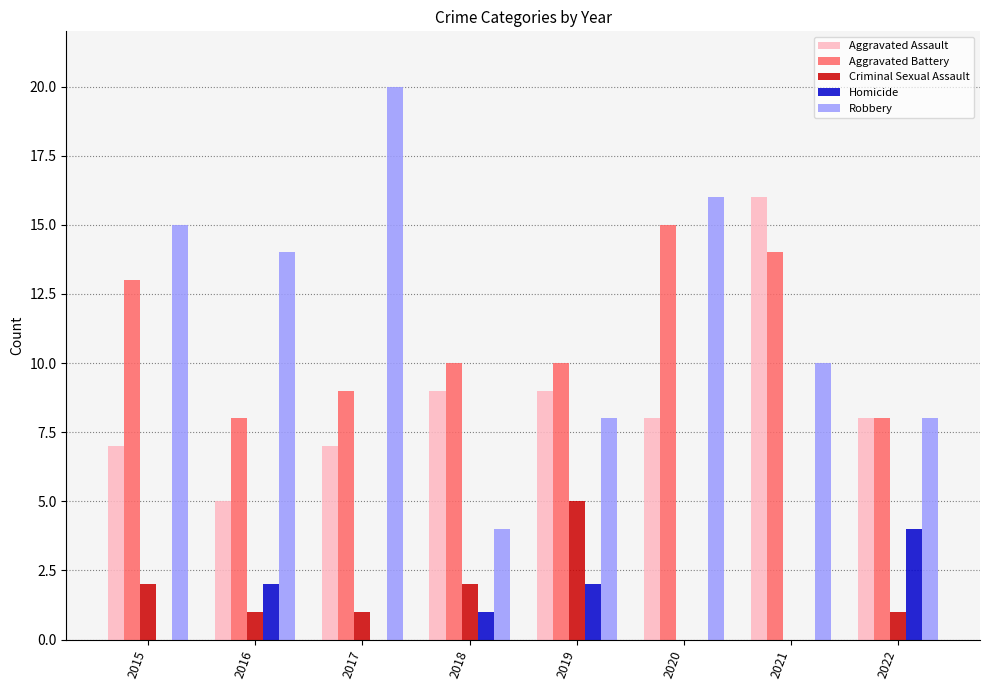

Is the value of Robbery at 2017 greater than the value of Aggravated Assault at 2020?

Yes